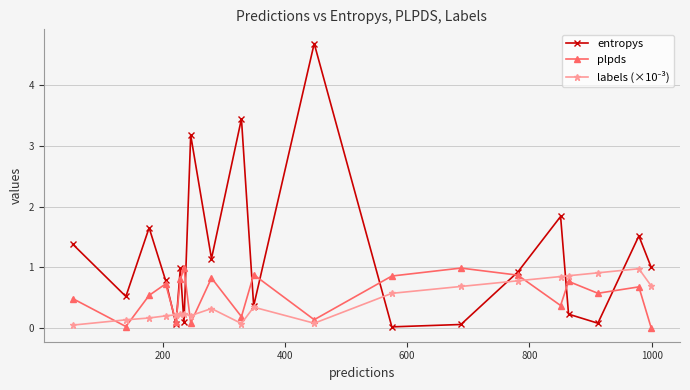

True or false: entropys and plpds intersect in this chart.

True